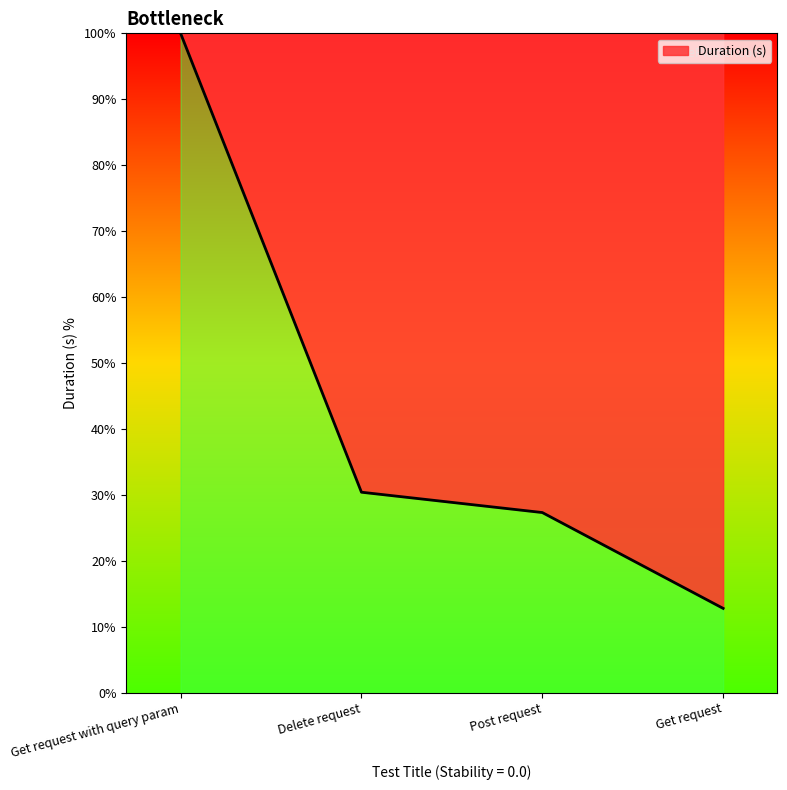

Approximately how many times larger is the value at Post request compared to Delete request?

0.9